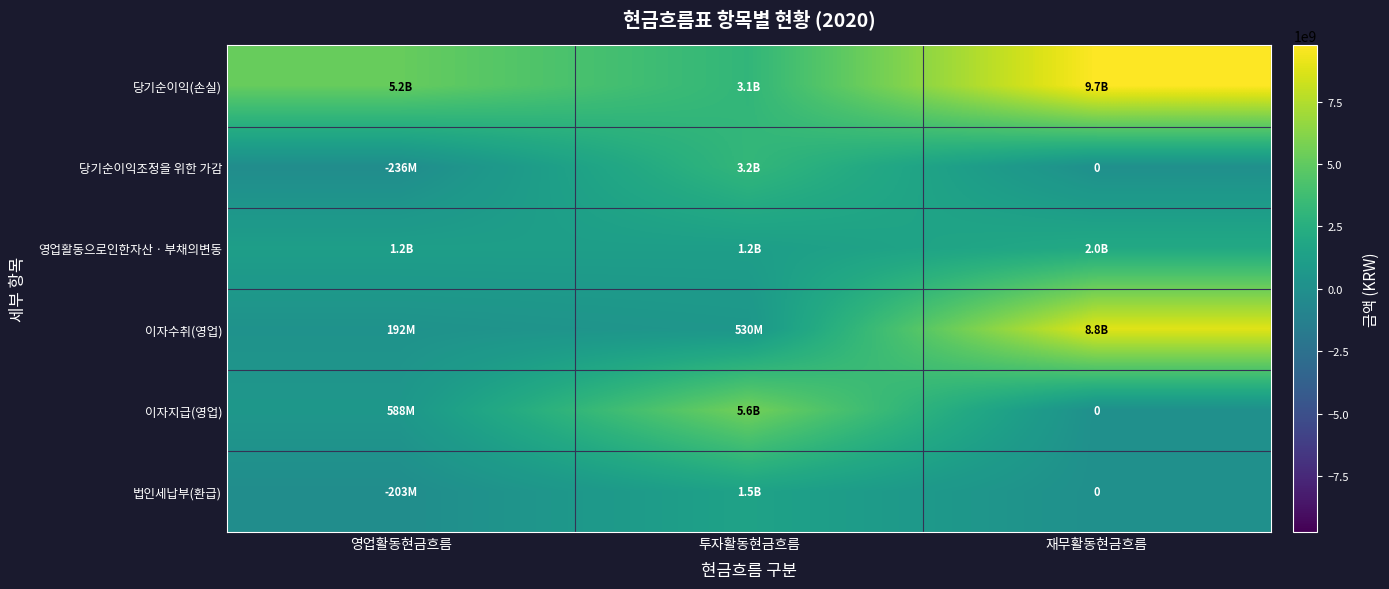

Which series has the largest range (max minus min)?

이자수취(영업)